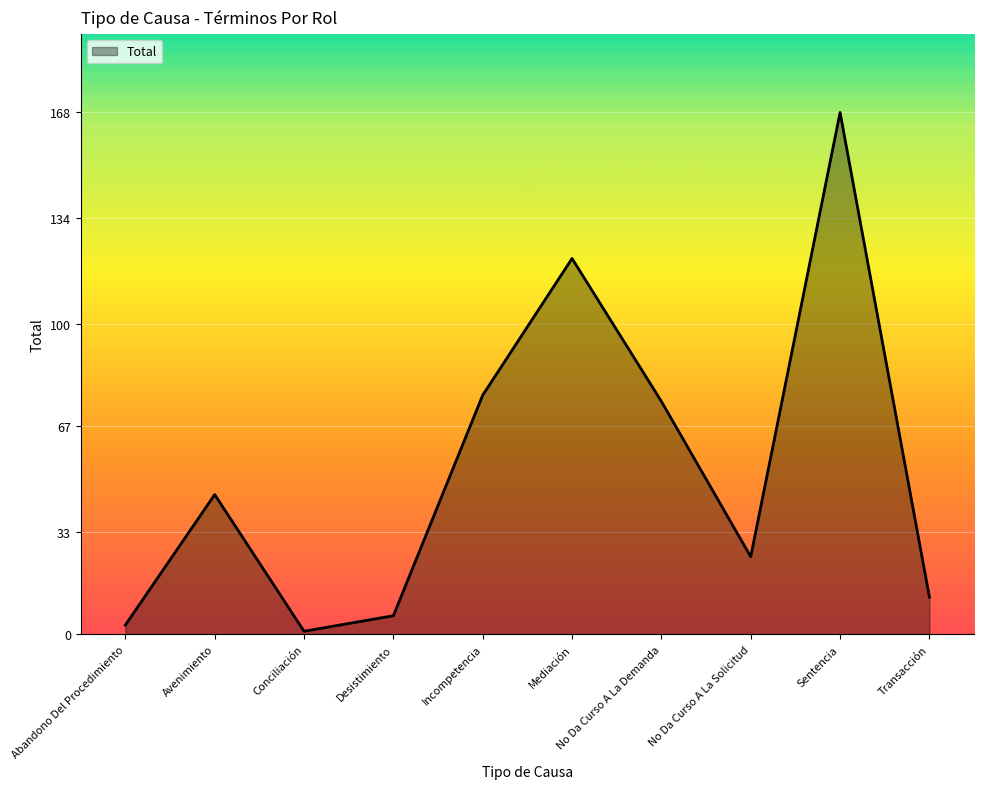

Which has a higher value, Desistimiento or No Da Curso A La Solicitud?

No Da Curso A La Solicitud